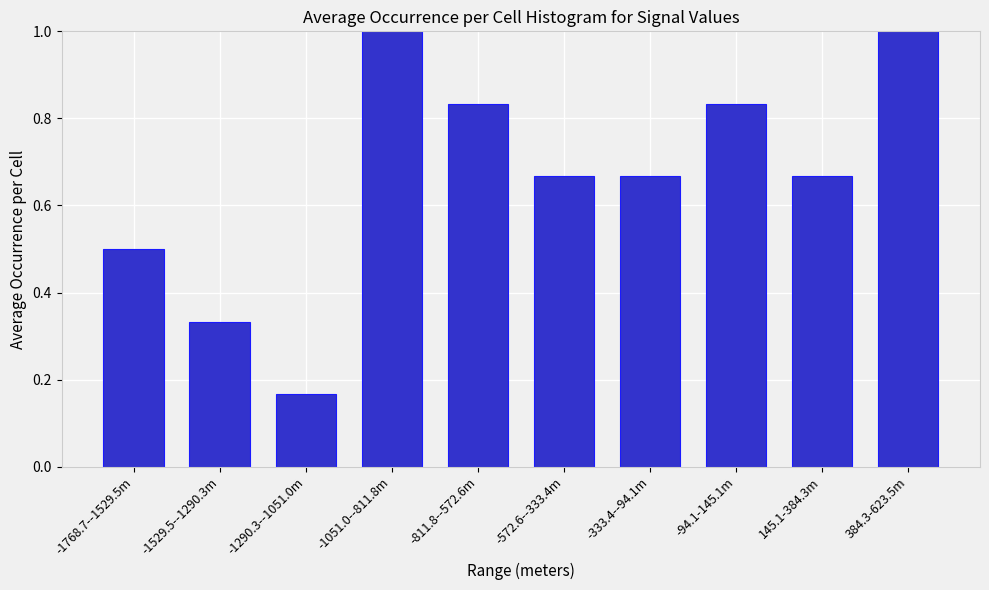

What is the change in value from -572.6--333.4m to 384.3-623.5m?

+0.3